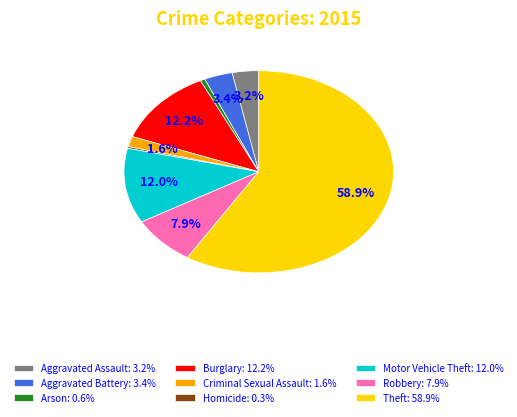

How much of the chart is everything except Burglary: 12.2%?

87.8%